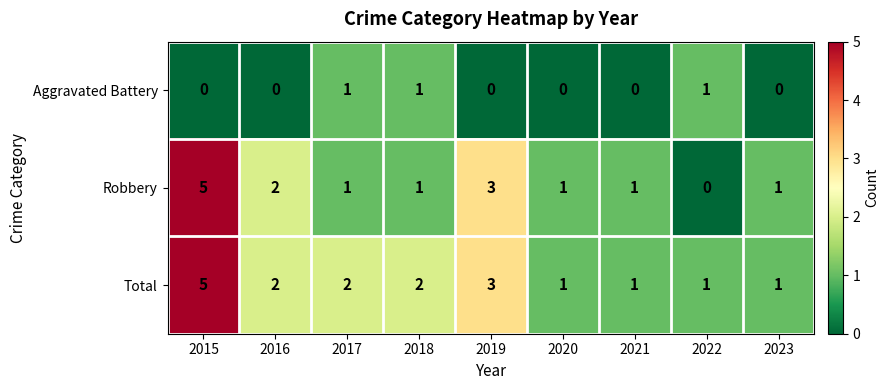

What is the difference between the maximum and second lowest values in the Robbery series?

4